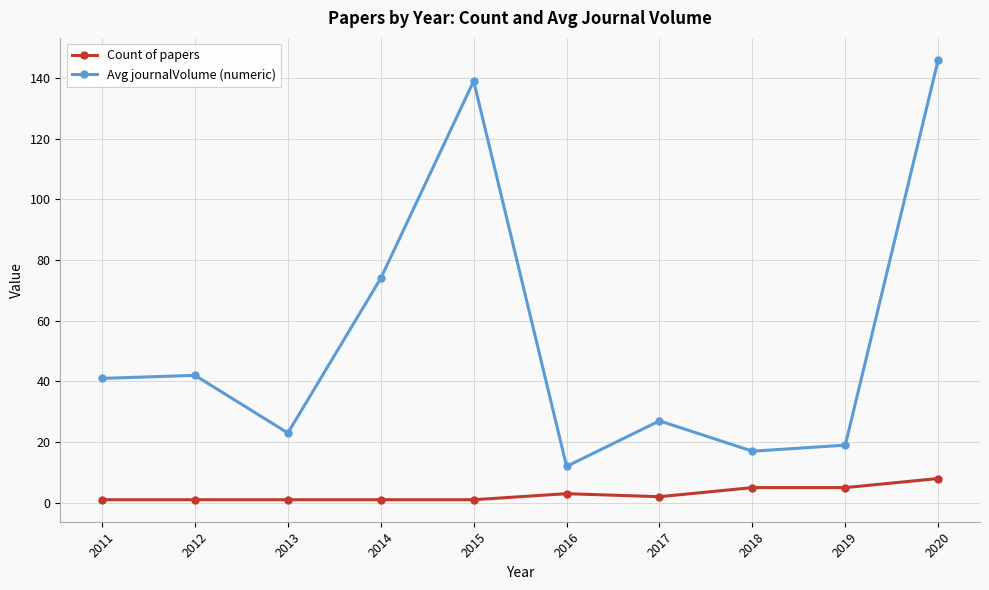

How many values in the Avg journalVolume (numeric) series are below 41?

5